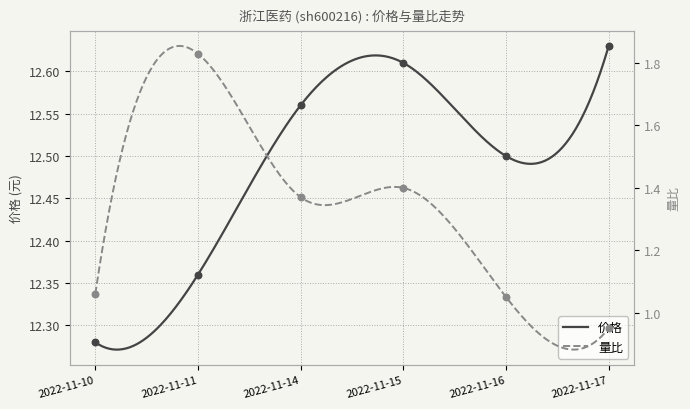

Which series has the largest total across all categories?

价格